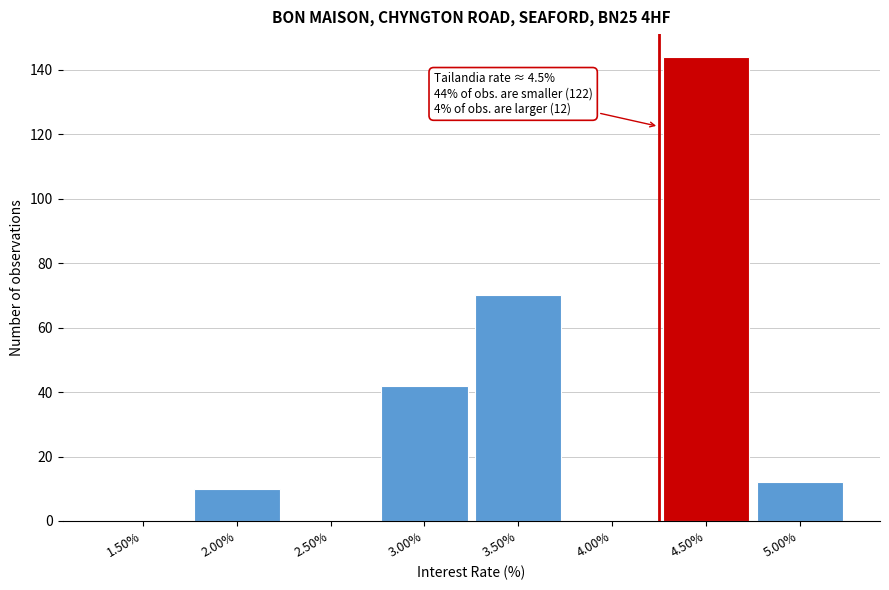

Reading right to left, list all the values displayed in this chart.

5.00%=12	4.50%=144	4.00%=0	3.50%=70	3.00%=42	2.50%=0	2.00%=10	1.50%=0